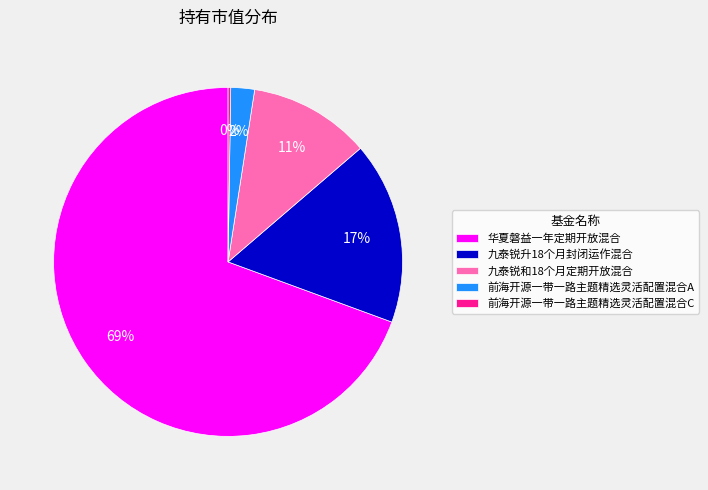

To the nearest percent, what is the average slice percentage?

20%